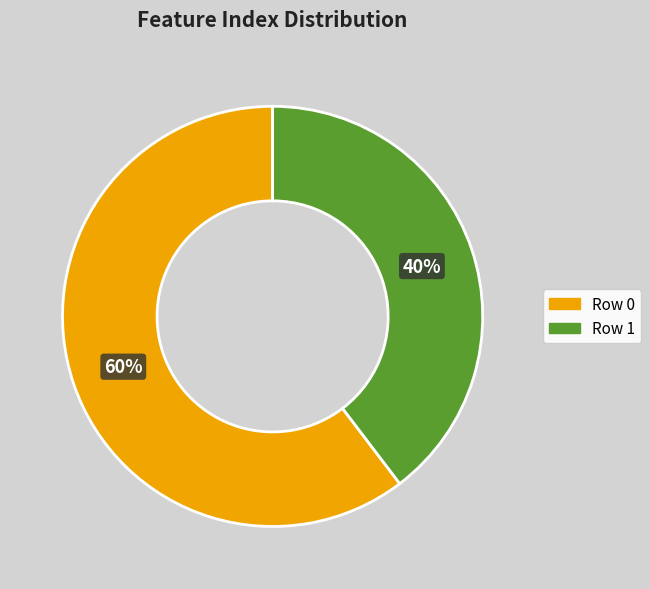

To the nearest percent, what percentage of the pie is Row 0?

60%